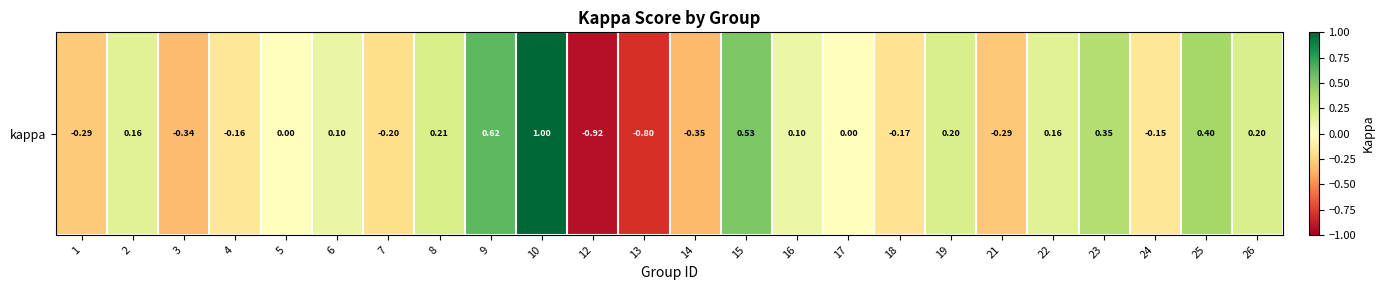

The value at 3 is -0.1. True or false?

False